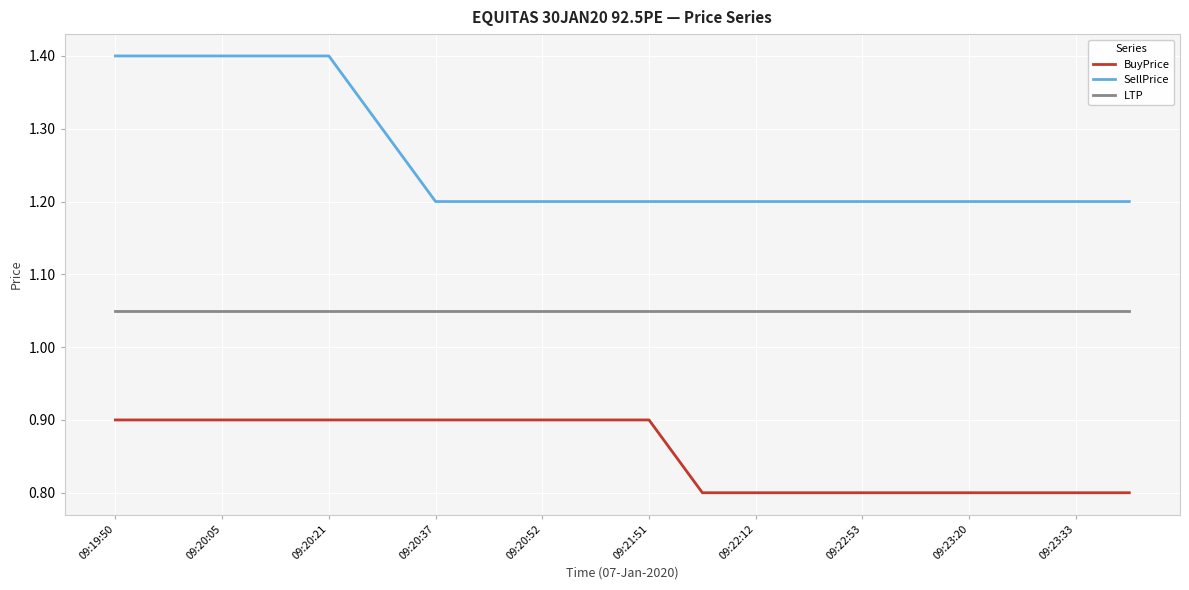

True or false: LTP and BuyPrice intersect in this chart.

False